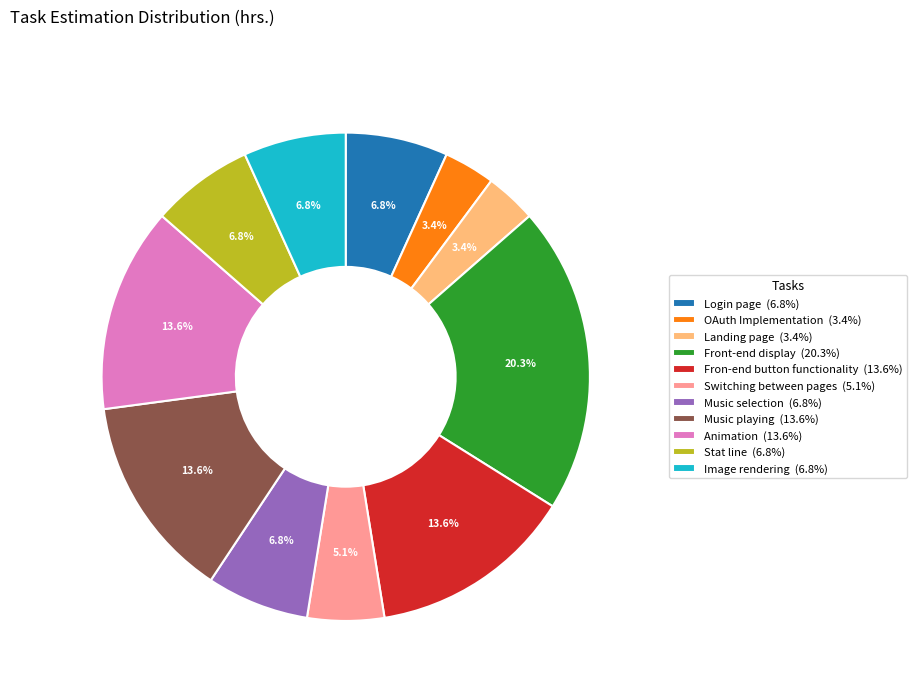

True or false: Landing page accounts for 3% of the total.

True